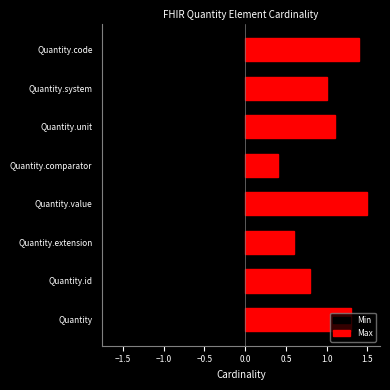

Which has a higher value, Quantity.system or Quantity?

Quantity.system